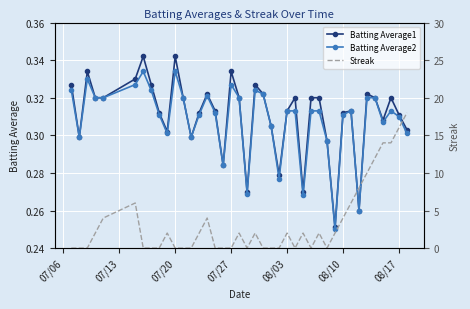

Count the Batting Average2 values in the range 0 to 1.

40